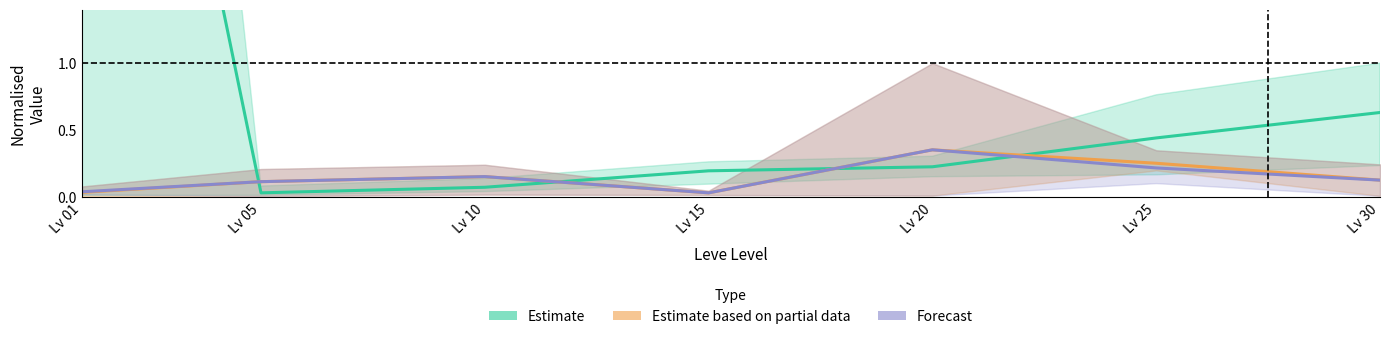

Which series has the widest spread of values?

Estimate